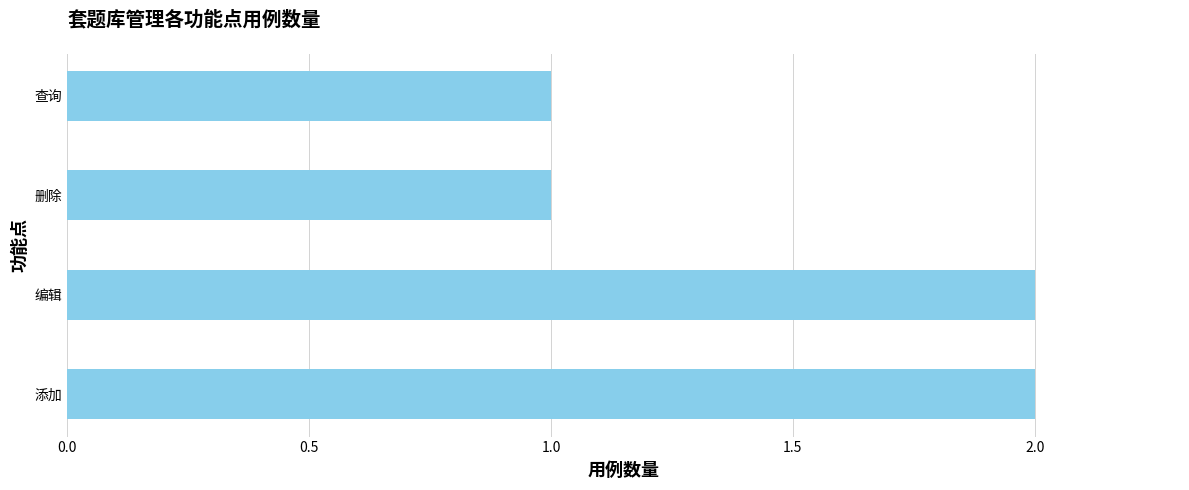

What is the difference between the maximum and minimum values?

1